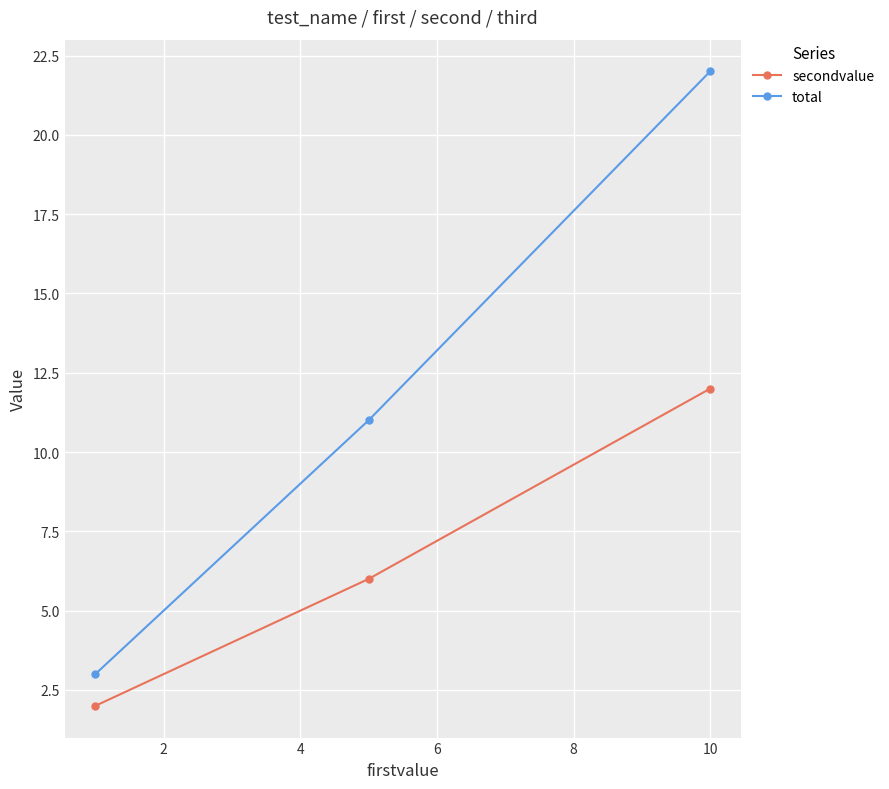

Which series has the largest range (max minus min)?

total